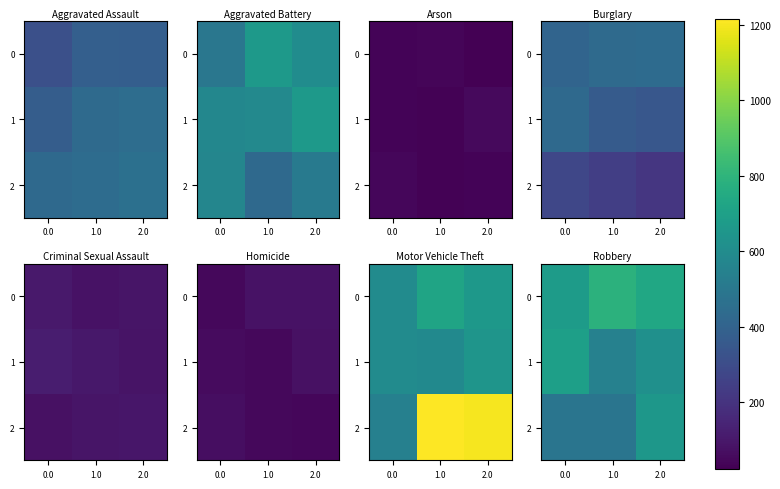

At 2.0, list the series in order from smallest to largest.

1, 2, 0